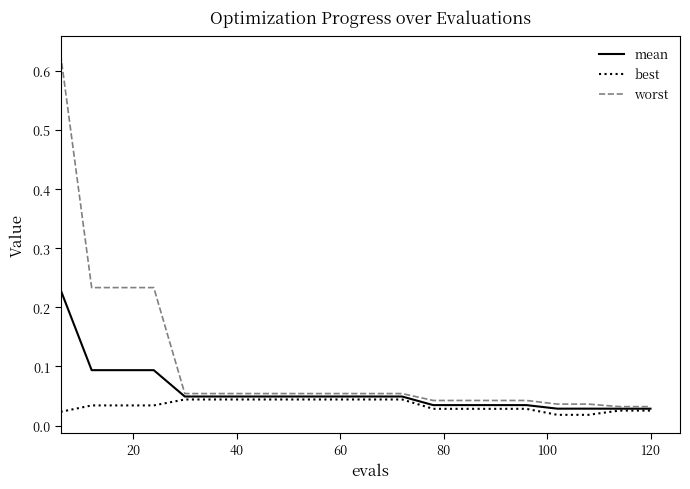

Which series has the widest spread of values?

worst